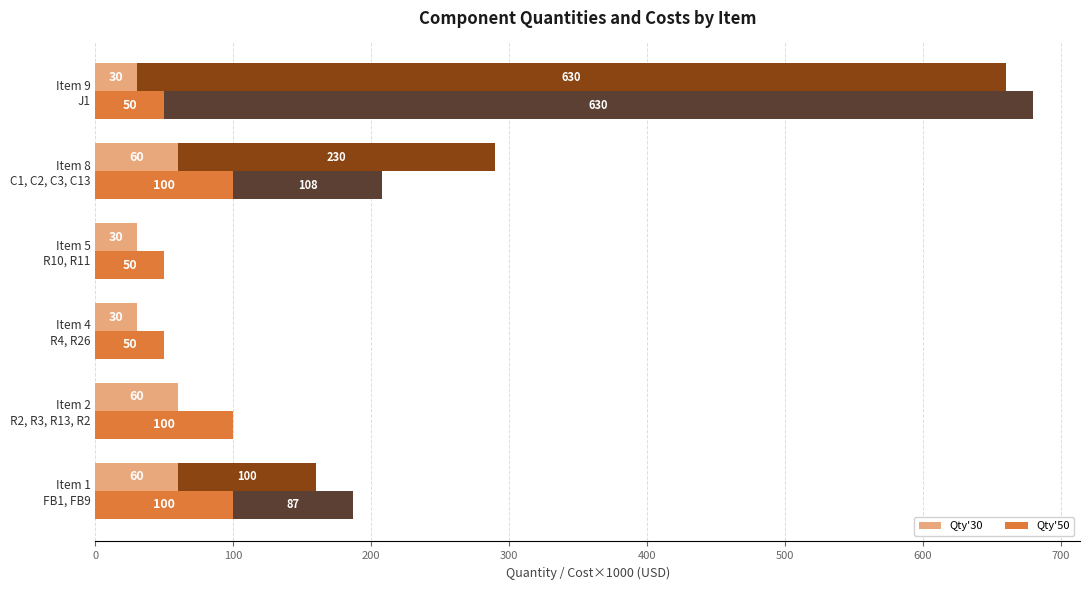

Count the Qty'50 values in the range 50 to 100.

6